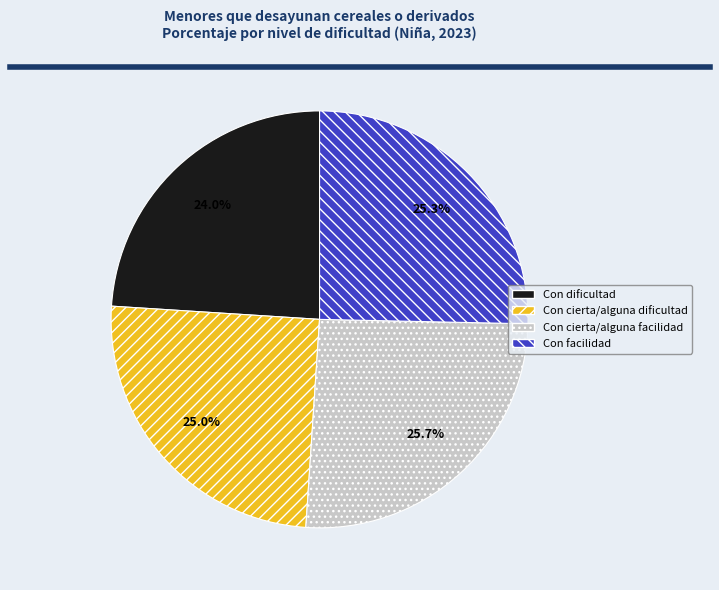

Which slice is the smallest?

Con dificultad